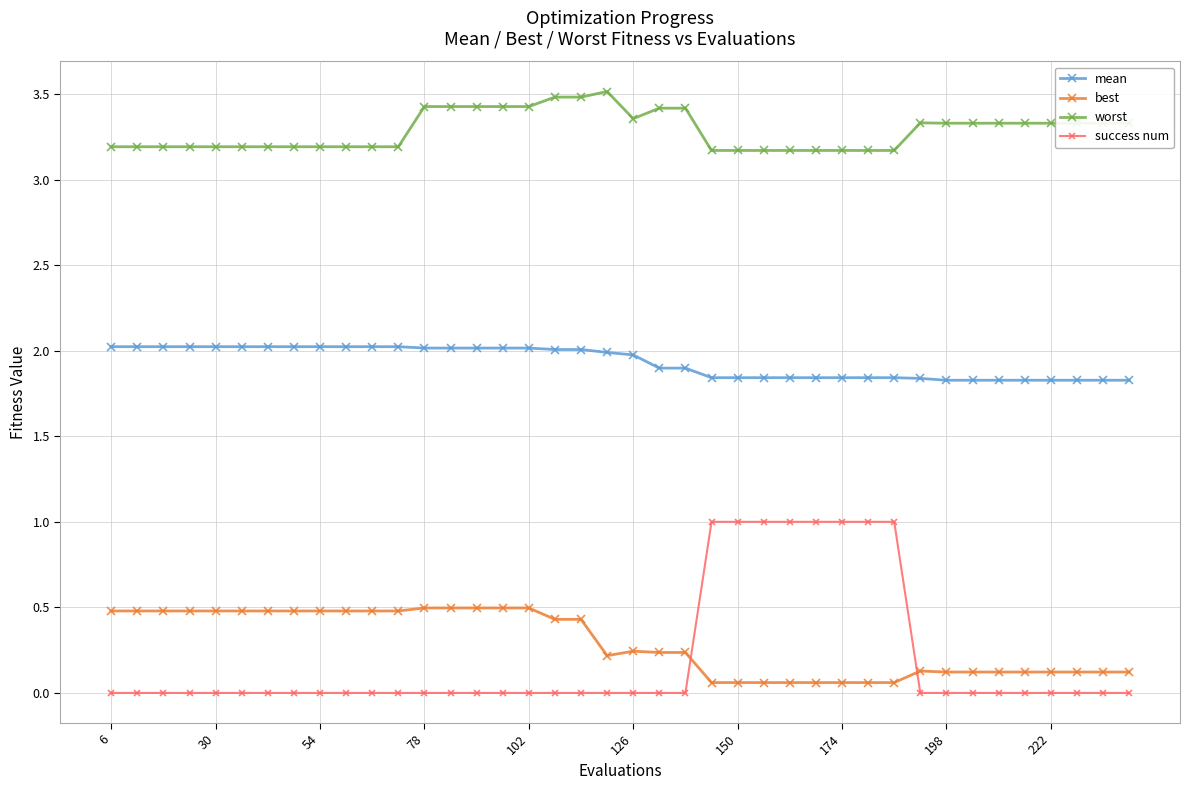

Which series has the largest total across all categories?

worst